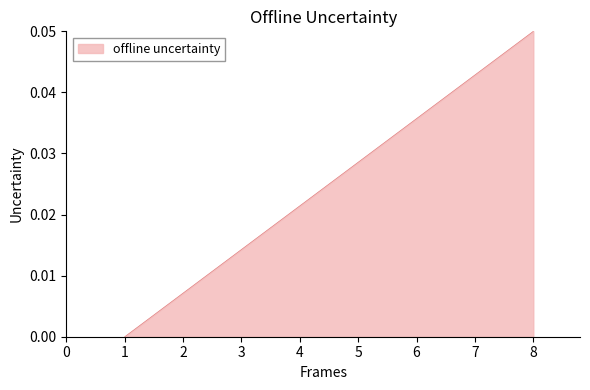

True or false: the data shows 0.0 at 7.

True